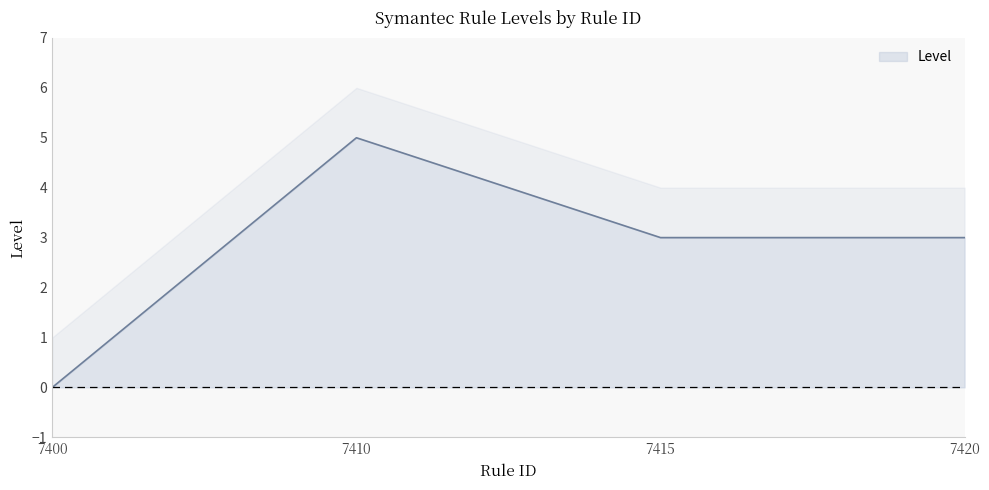

At which label does the data first exceed 3?

7410